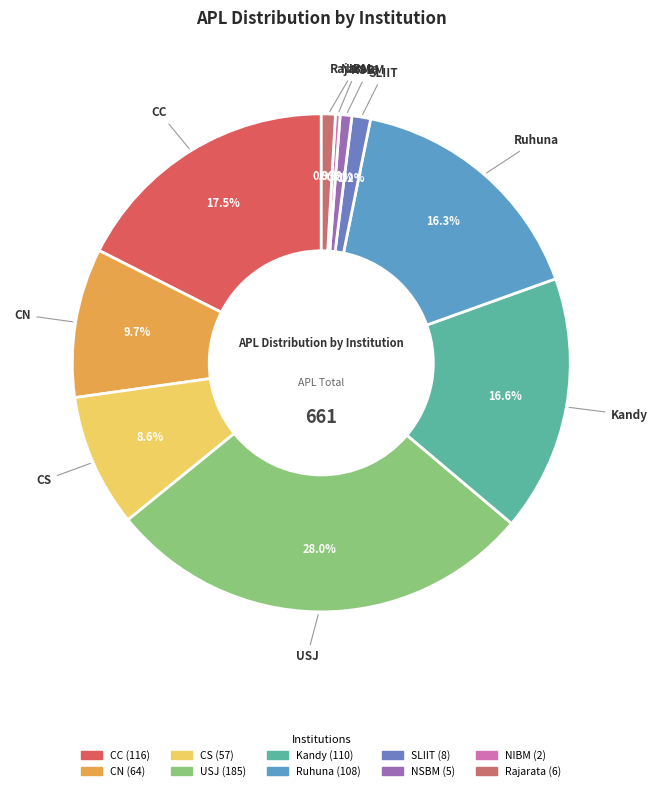

Which slice is the largest?

USJ